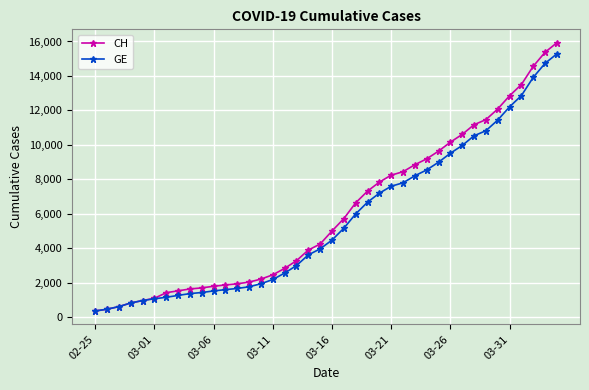

What is the value of the GE point at the 26th from the left?

7607